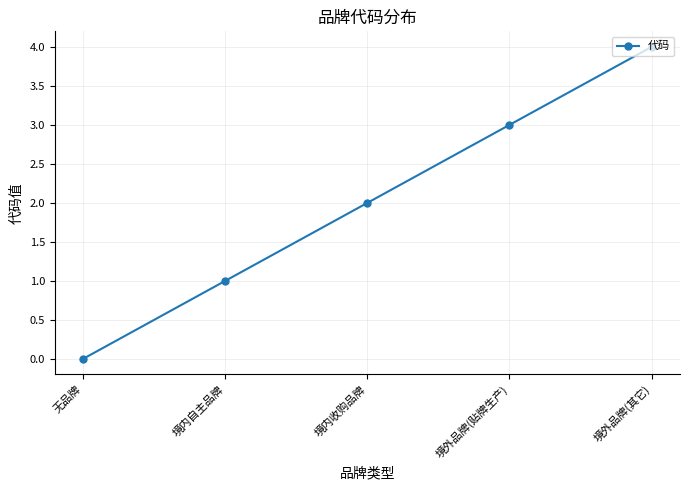

Reading left to right, what are all the values shown in this chart?

无品牌=0	境内自主品牌=1	境内收购品牌=2	境外品牌(贴牌生产)=3	境外品牌(其它)=4